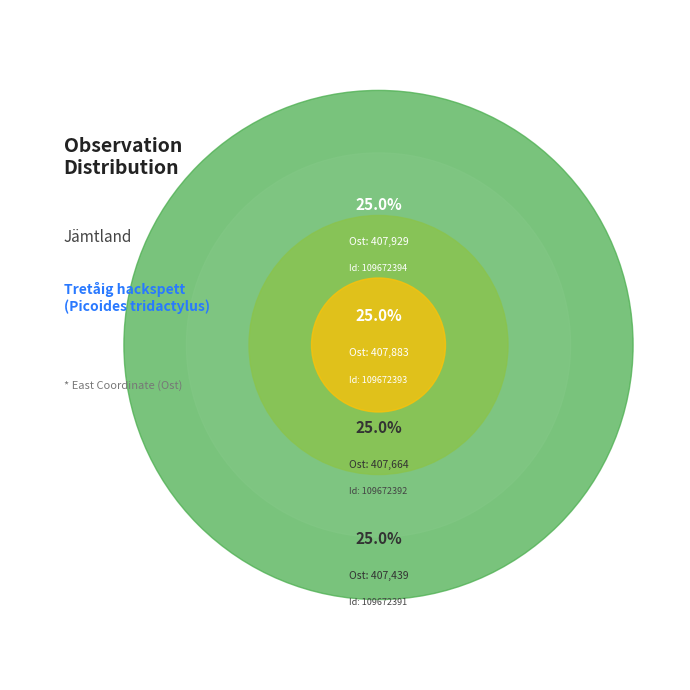

To the nearest percent, what portion does 109672392 represent?

25%